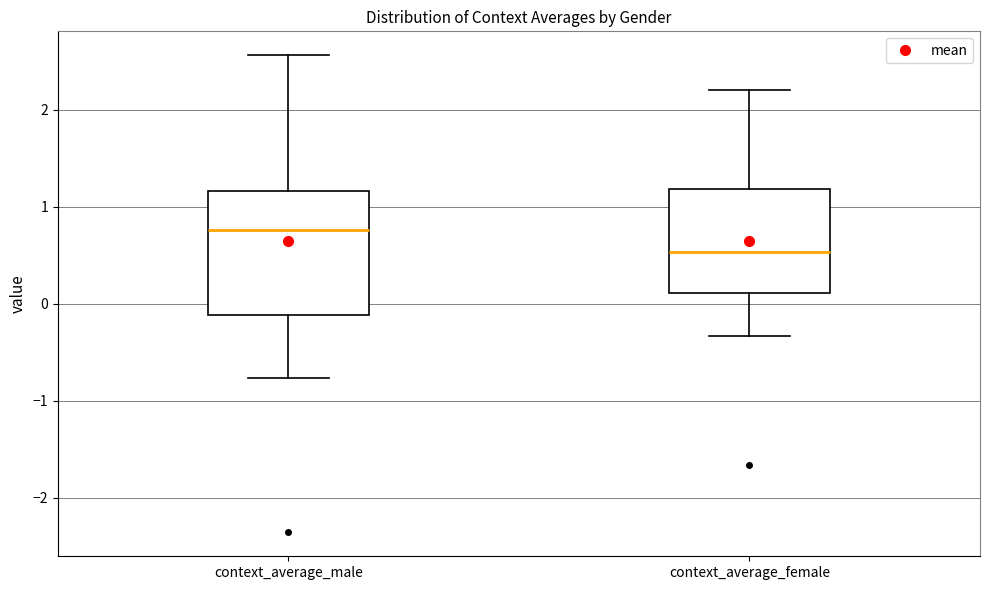

Where does the median line of the box for context_average_female sit on the y-axis? The values are not printed on the chart, so give them approximately, as read against the axis.

0.5